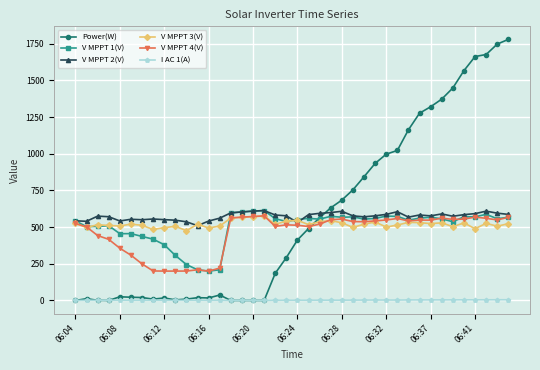

What is the greatest value displayed?

1779.0